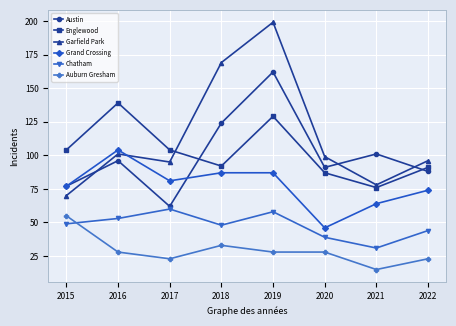

What value does the Austin series have at 2015, to the nearest 10?

80